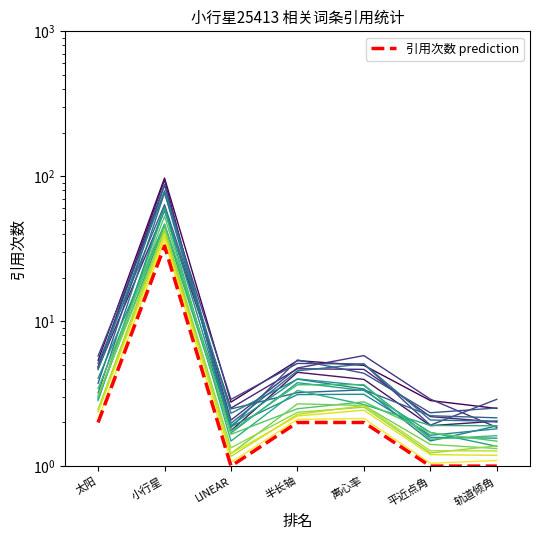

How many values are below 2?

3